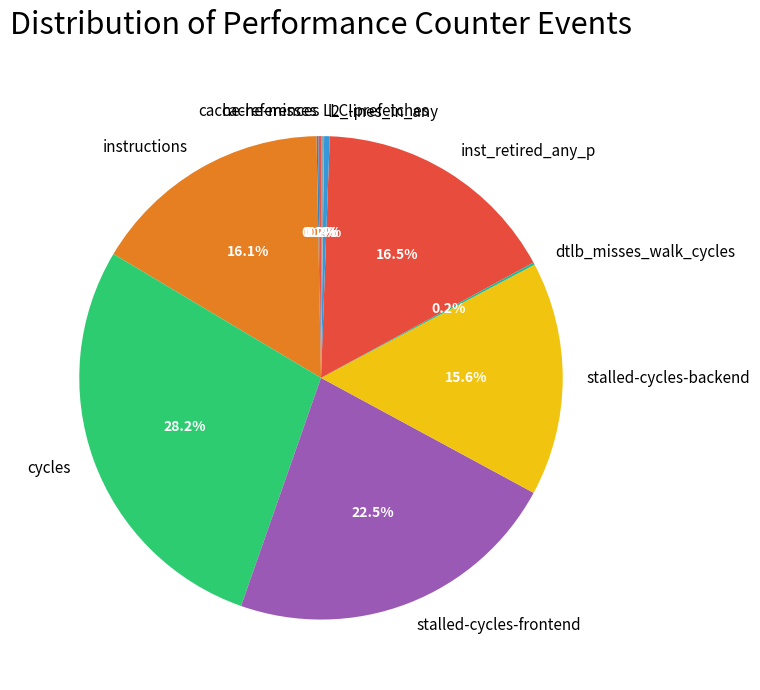

To the nearest percent, what portion does stalled-cycles-backend represent?

16%